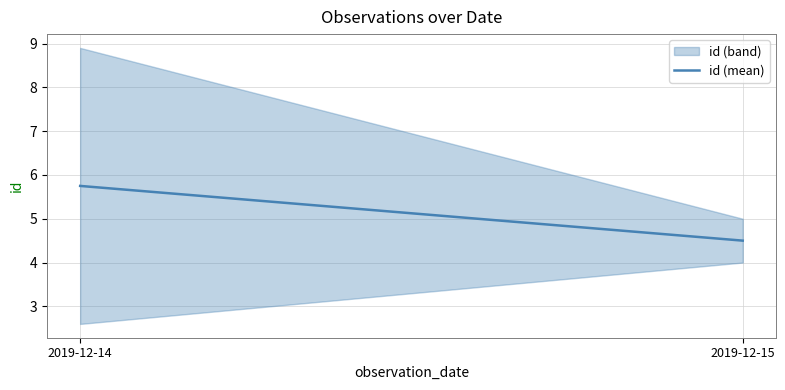

The chart shows a value of 2.5 at 2019-12-14. True or false?

False